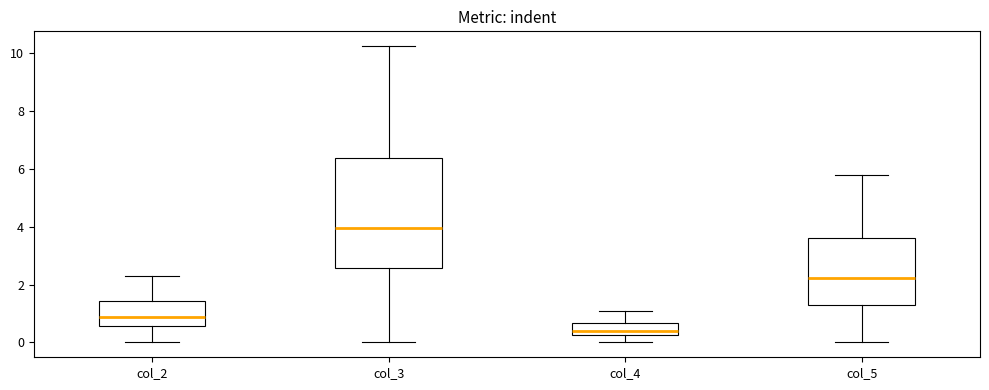

Comparing the boxes themselves (not the whiskers), which one is the tallest?

col_3